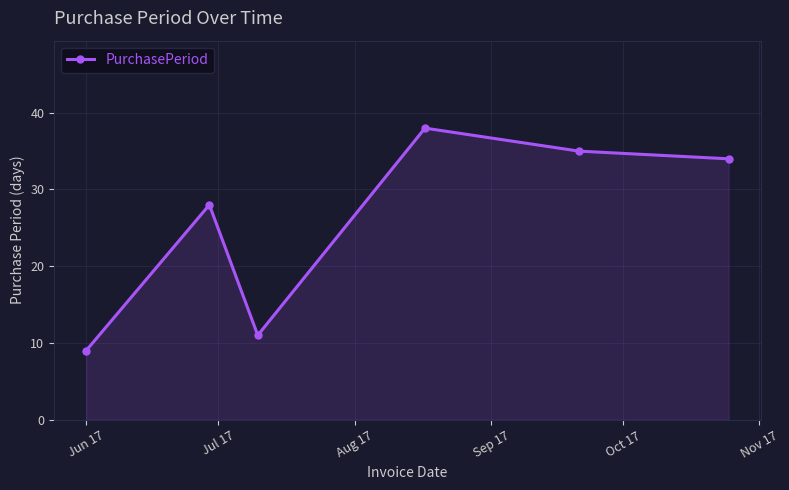

What is the greatest value displayed?

38